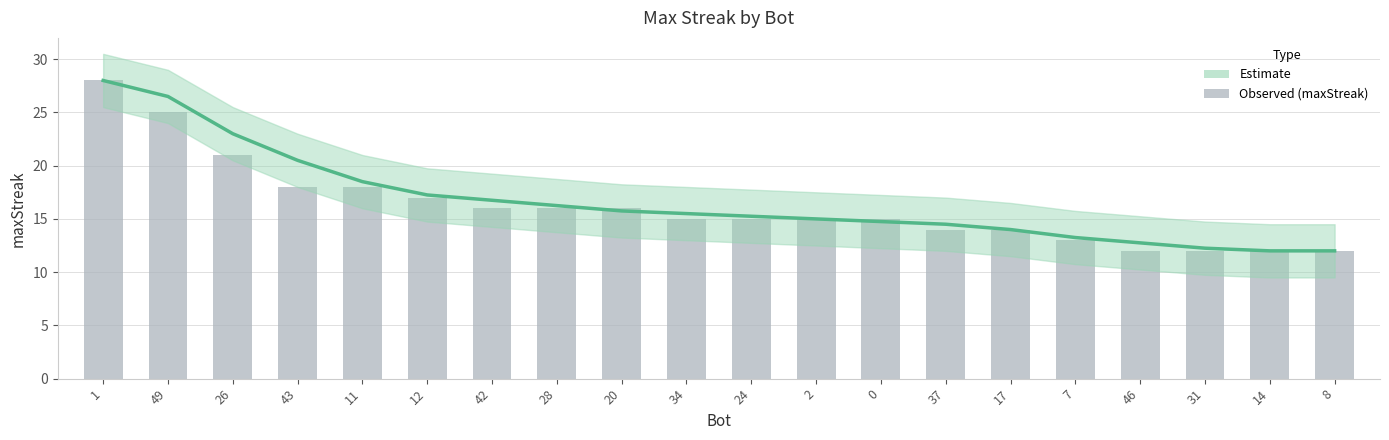

Rank the categories by value from lowest to highest.

14, 8, 31, 46, 7, 17, 37, 0, 2, 24, 34, 20, 28, 42, 12, 11, 43, 26, 49, 1